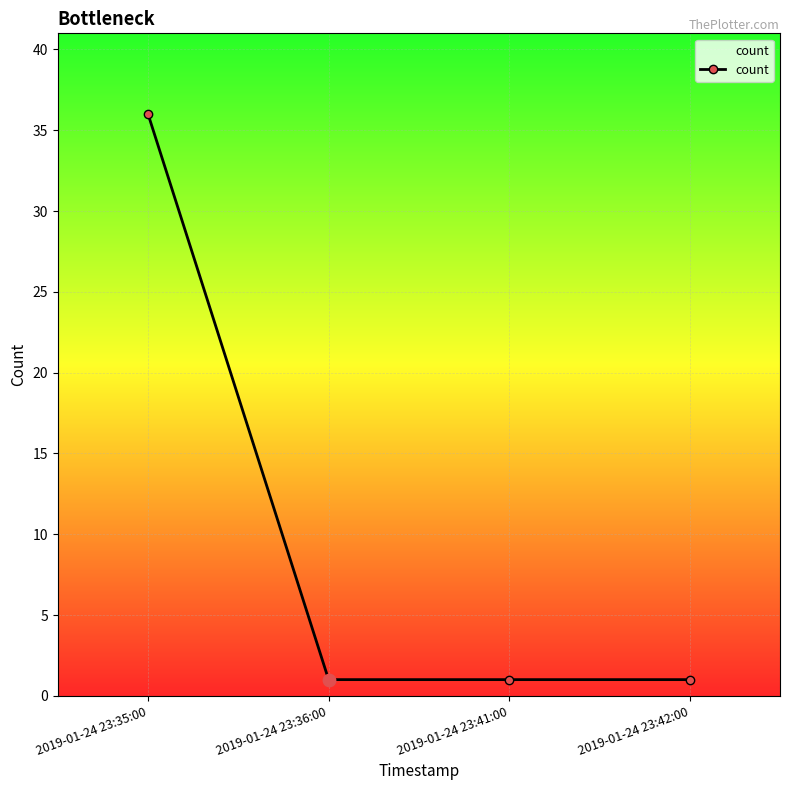

What is the ratio of the value at 2019-01-24 23:36:00 to the value at 2019-01-24 23:42:00?

1.0